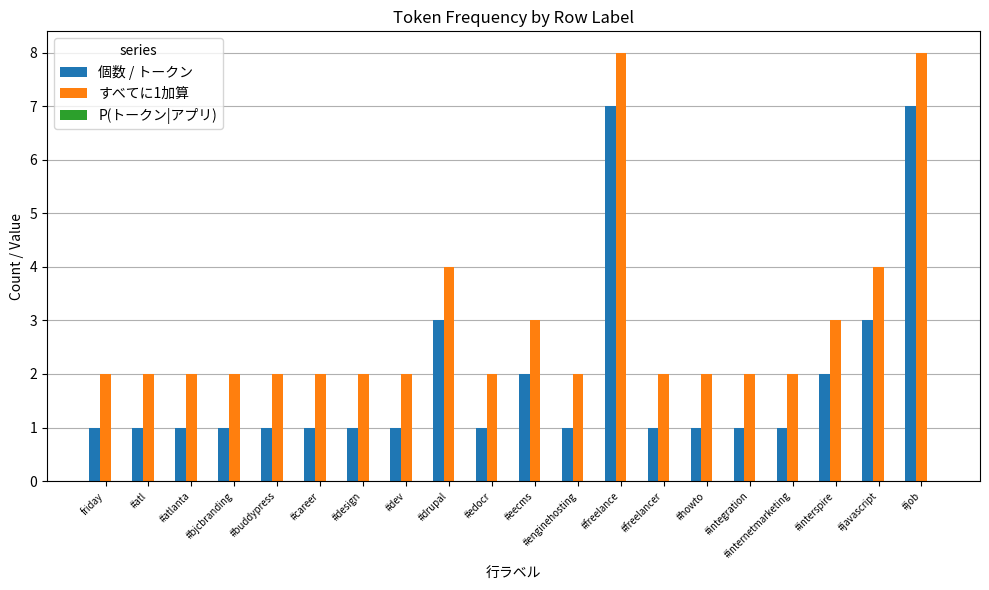

What is the greatest value displayed?

8.0